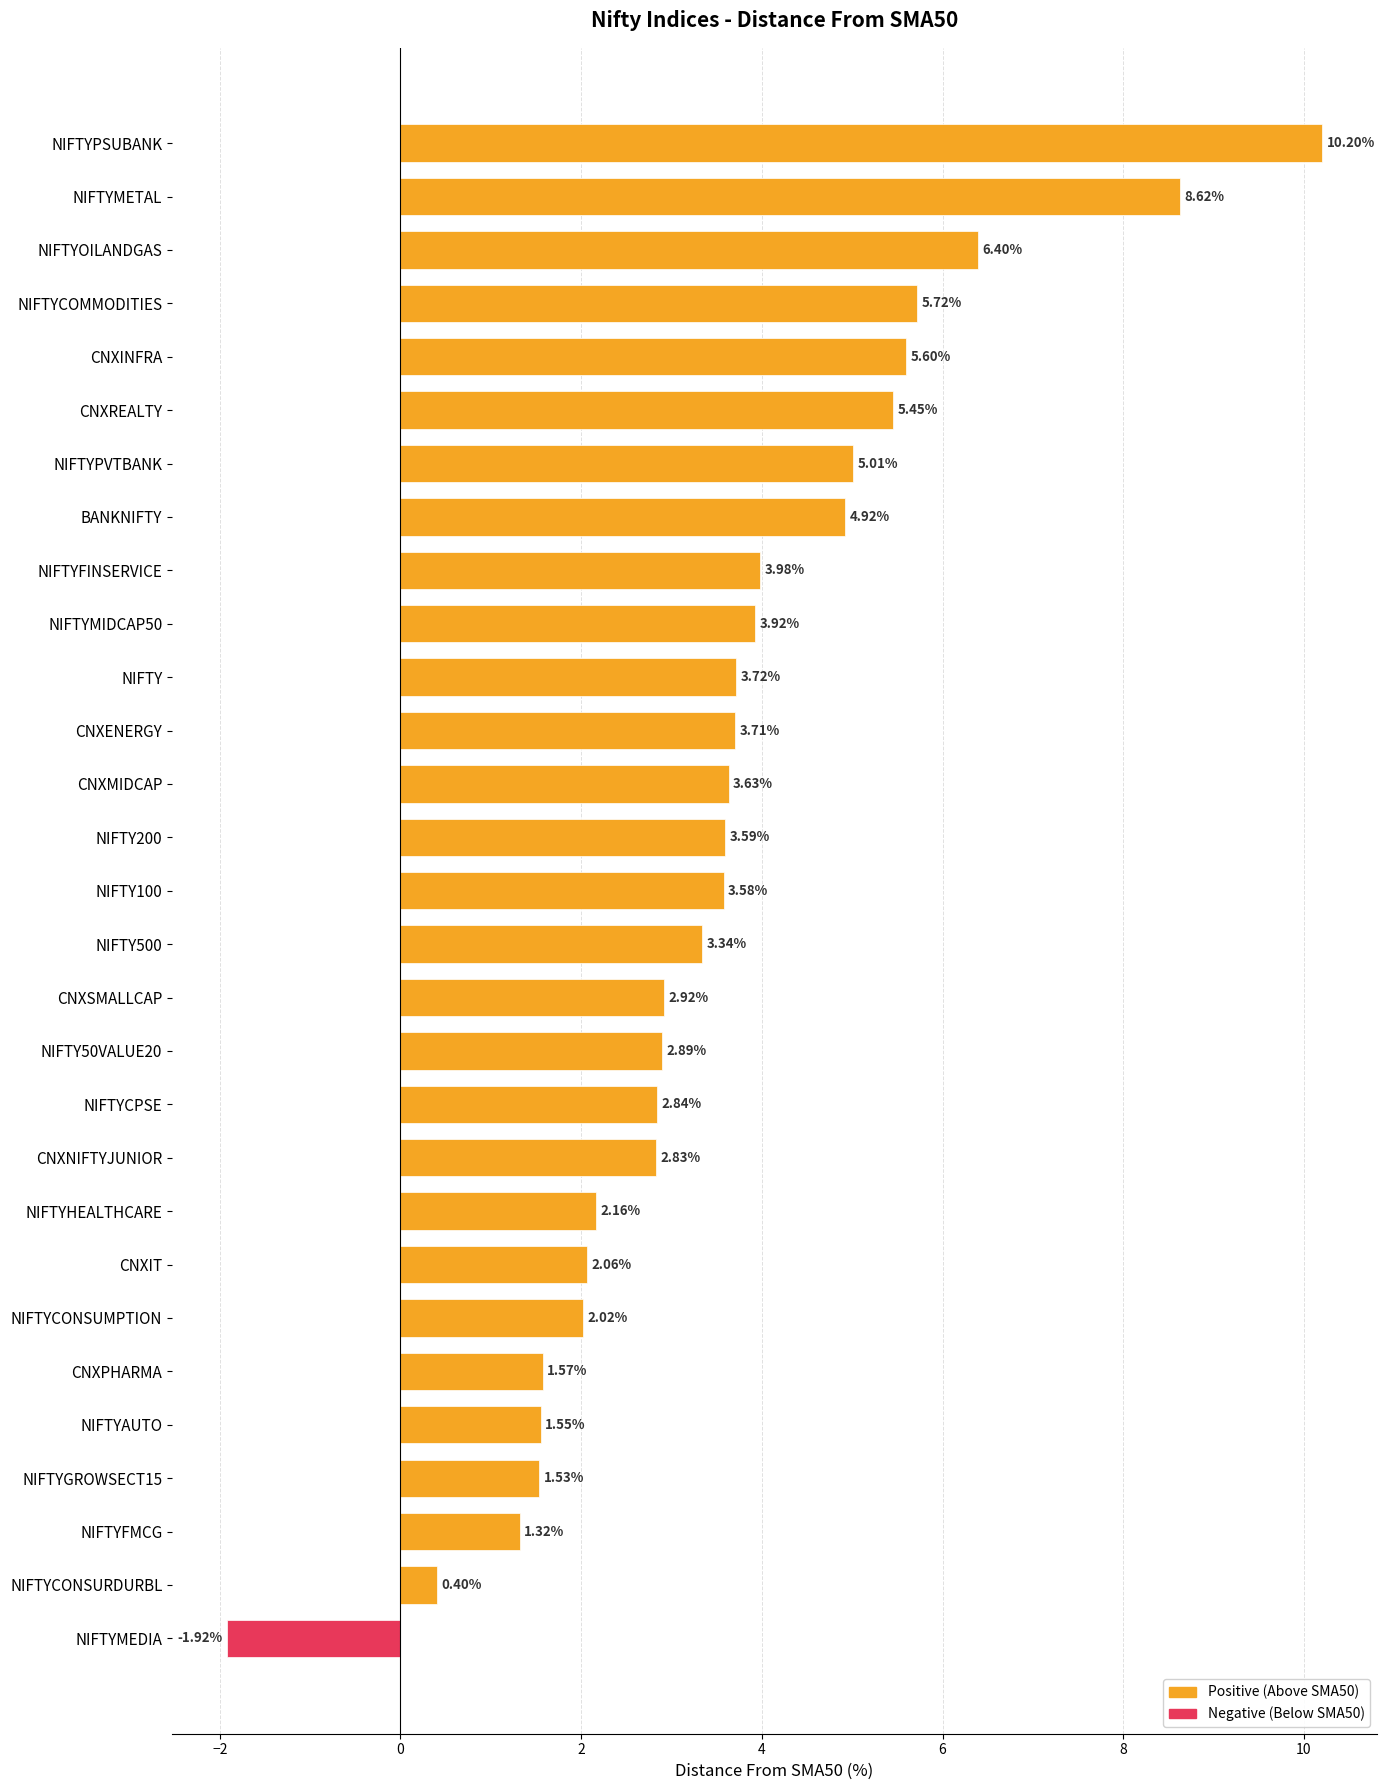

Which label corresponds to the largest value in the chart?

NIFTYPSUBANK